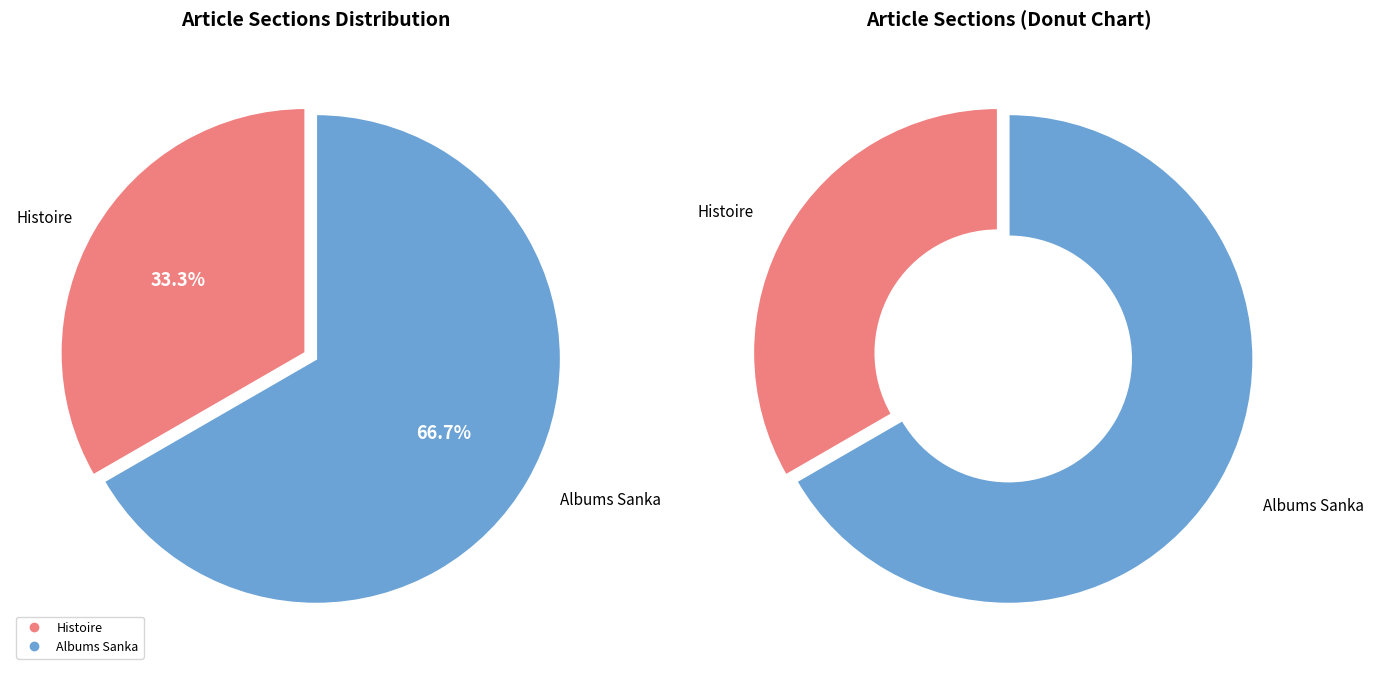

Is the sum of Albums Sanka and Histoire greater than half?

Yes